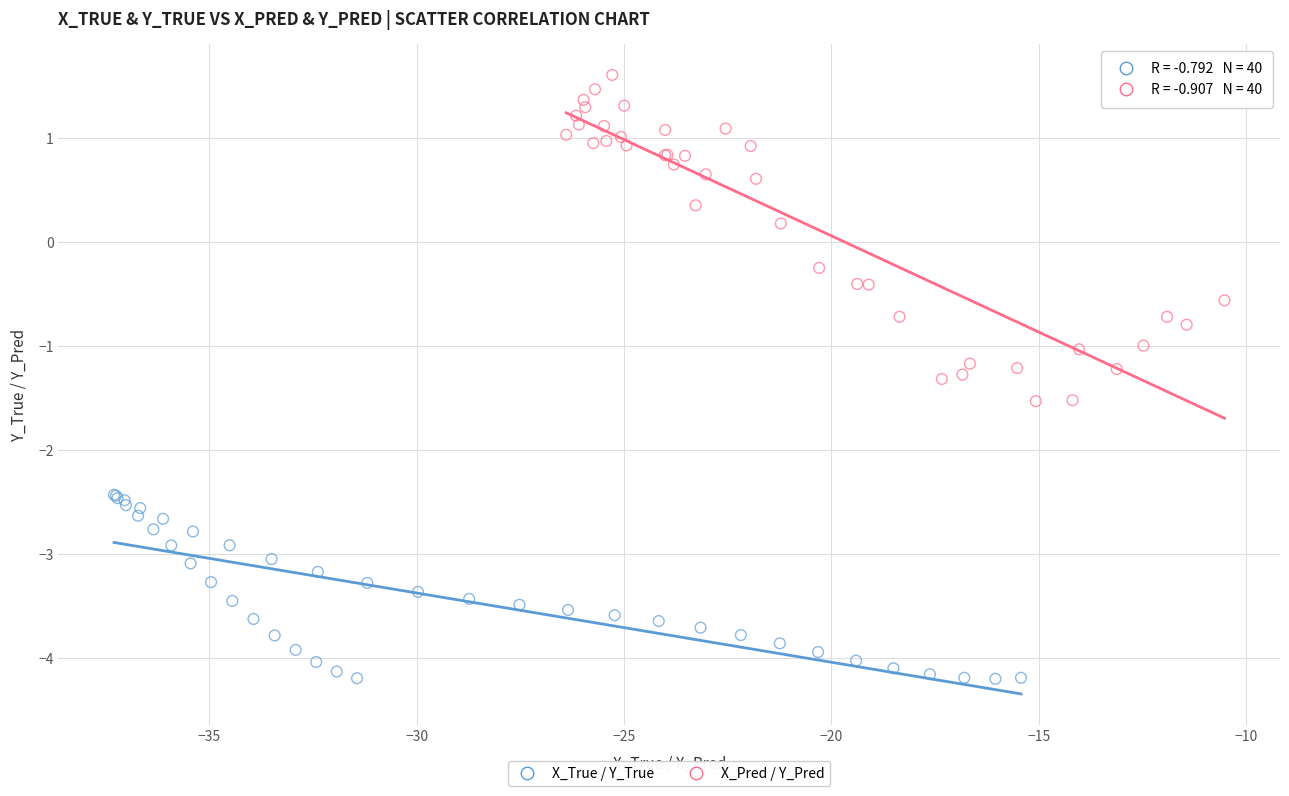

Which series has the largest Y range (max minus min)?

X_Pred / Y_Pred